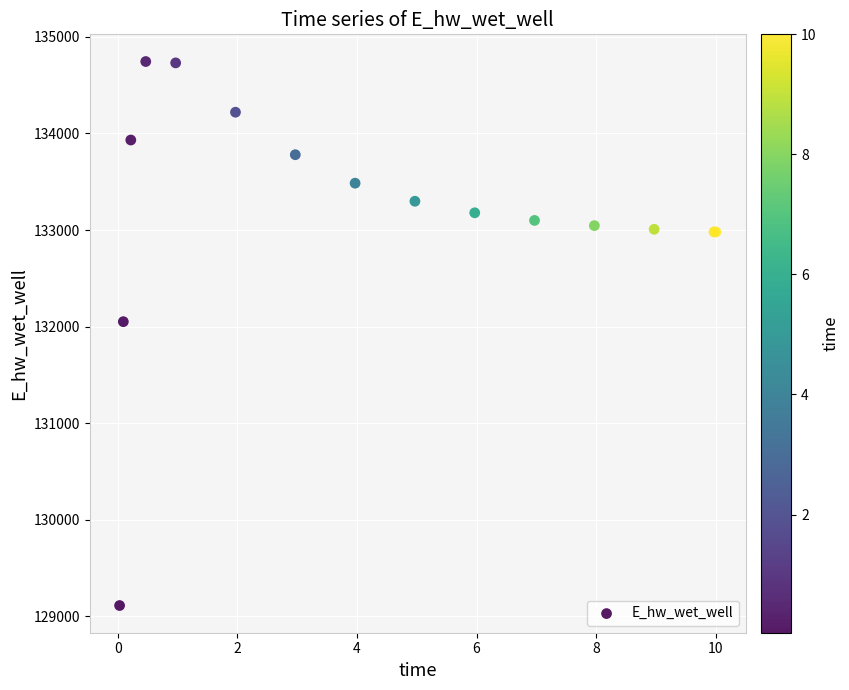

What Y value in the scatter plot is closest to 131928?

132051.6